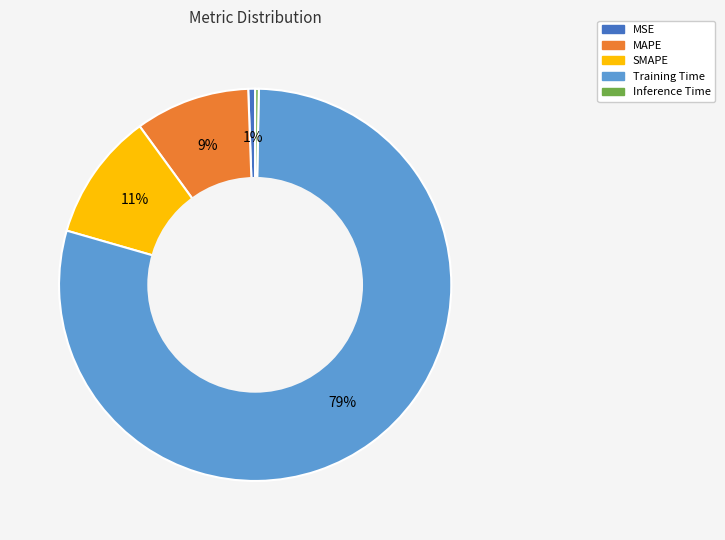

To the nearest percent, what is the average slice percentage?

20%